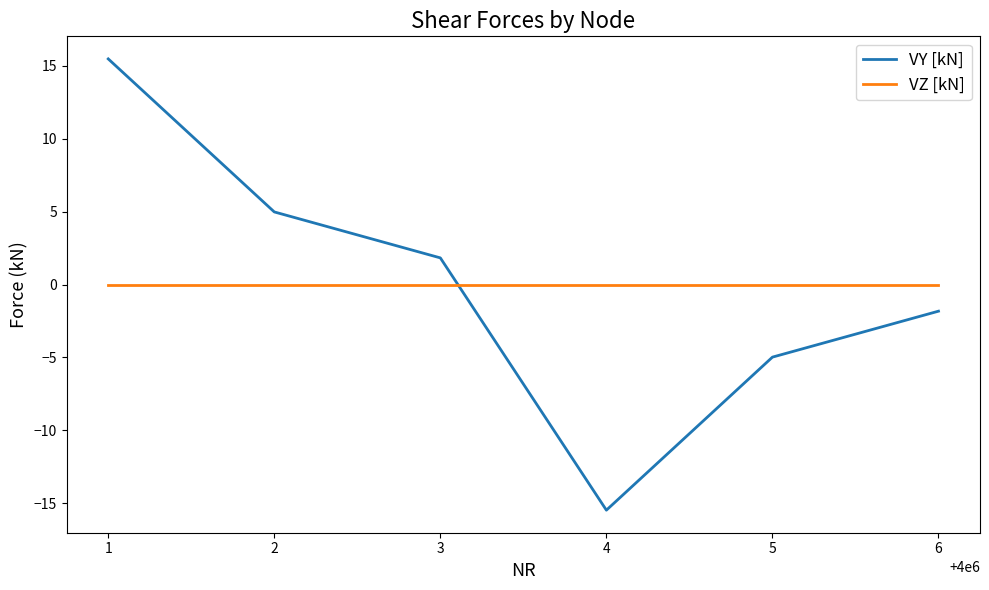

True or false: VZ [kN] has more than 2 interior local peaks.

False